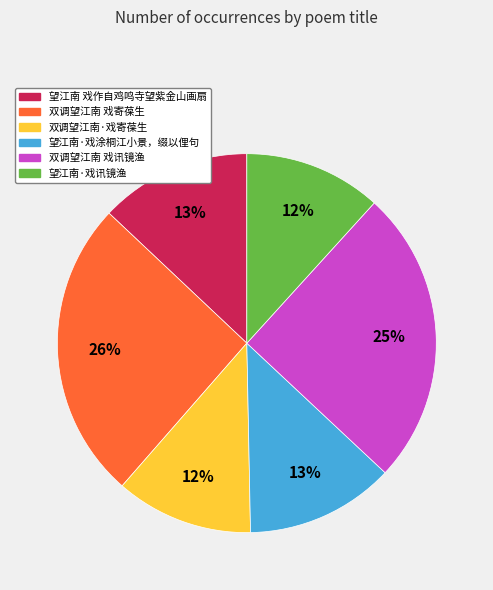

Which has a higher value, 双调望江南 戏寄葆生 or 望江南·戏讯镜渔?

双调望江南 戏寄葆生